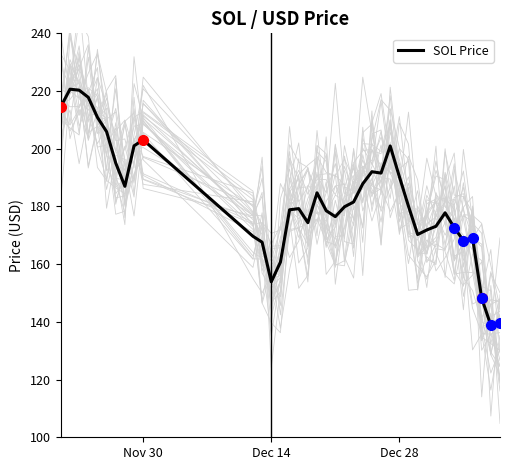

How many lines are shown in the chart?

1